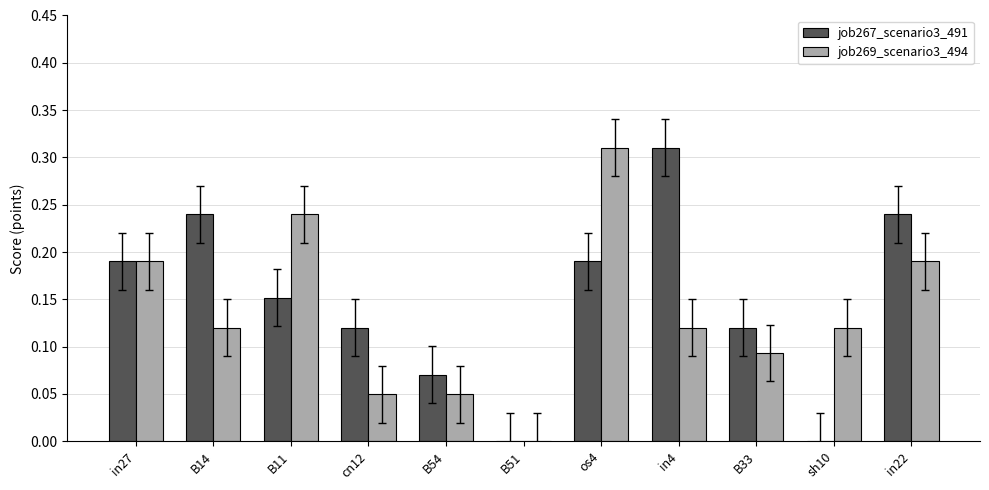

At which category is the sum across all series the highest?

os4